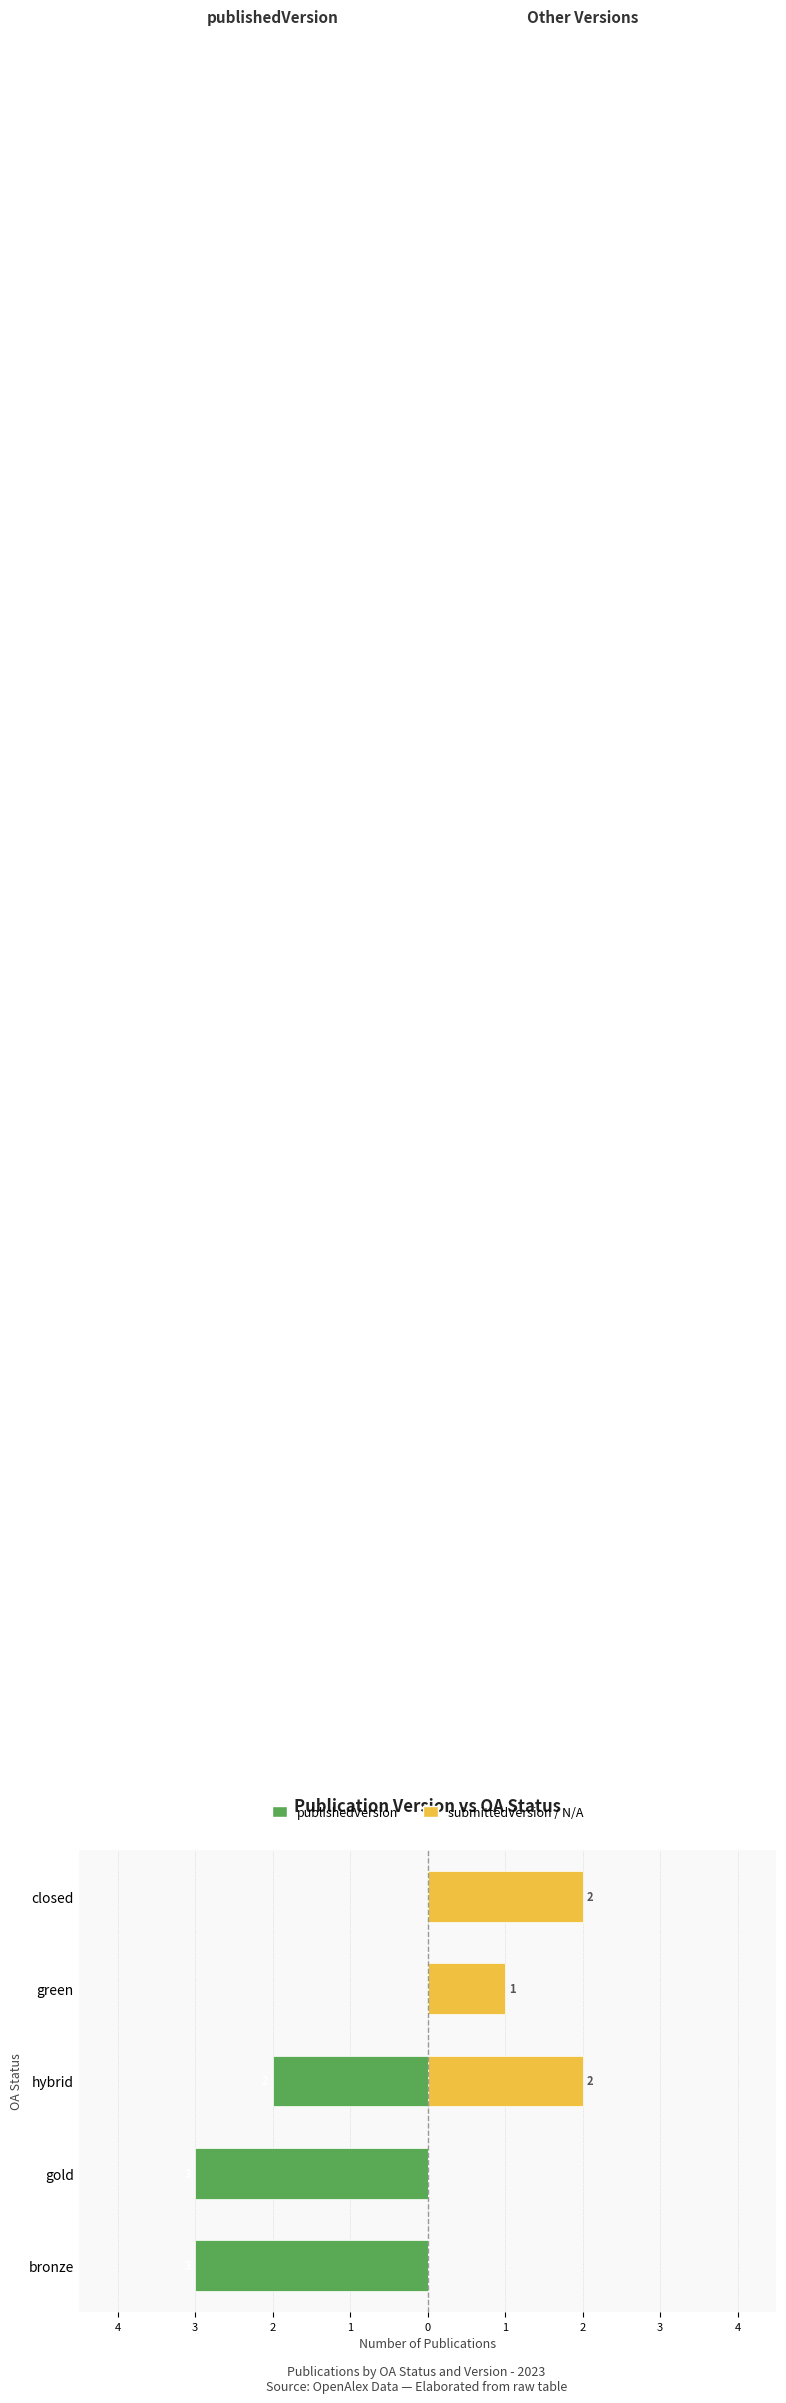

What is the sum of the publishedVersion values at gold and hybrid?

-5